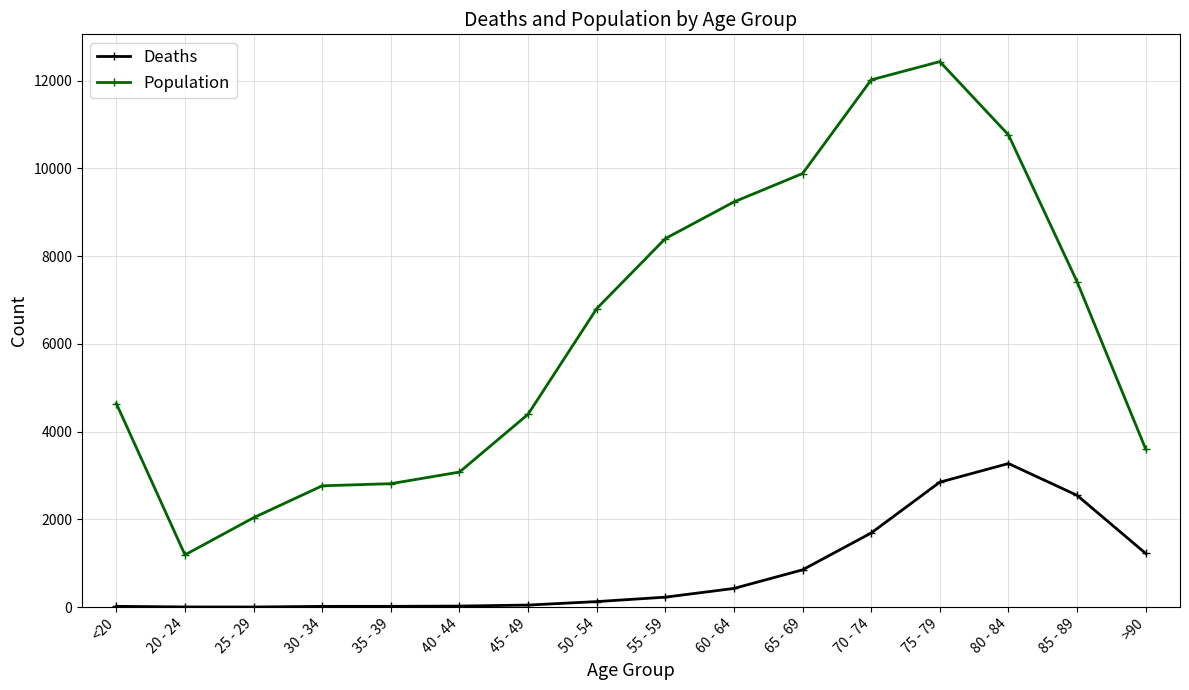

Rank the series by their maximum value, from lowest to highest.

Deaths, Population